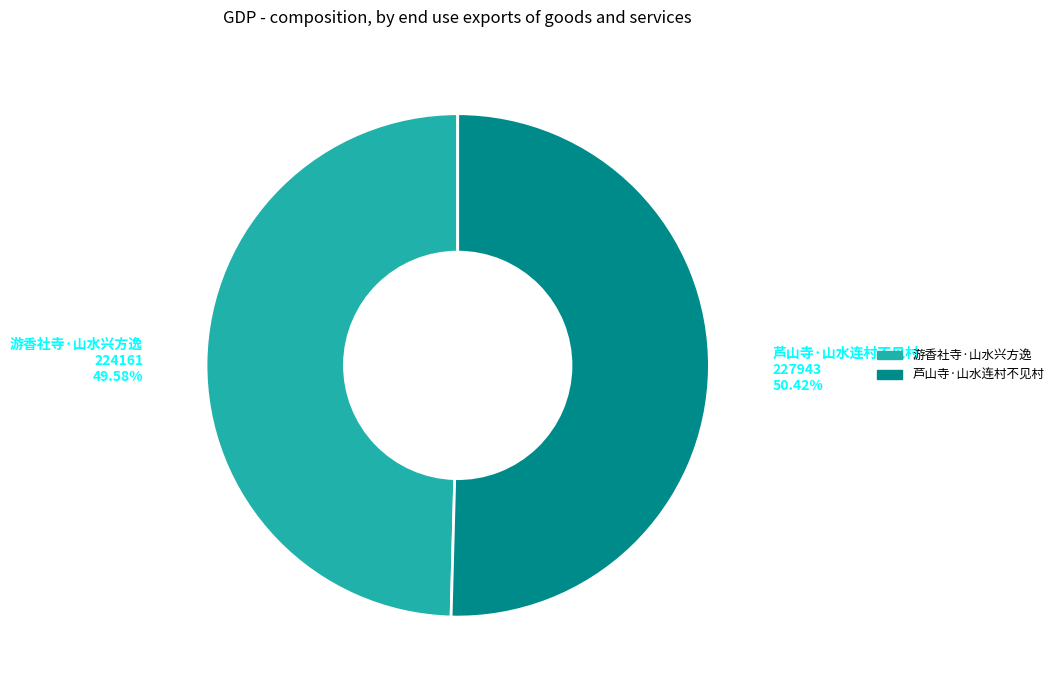

To the nearest percent, what is the average slice percentage?

50%